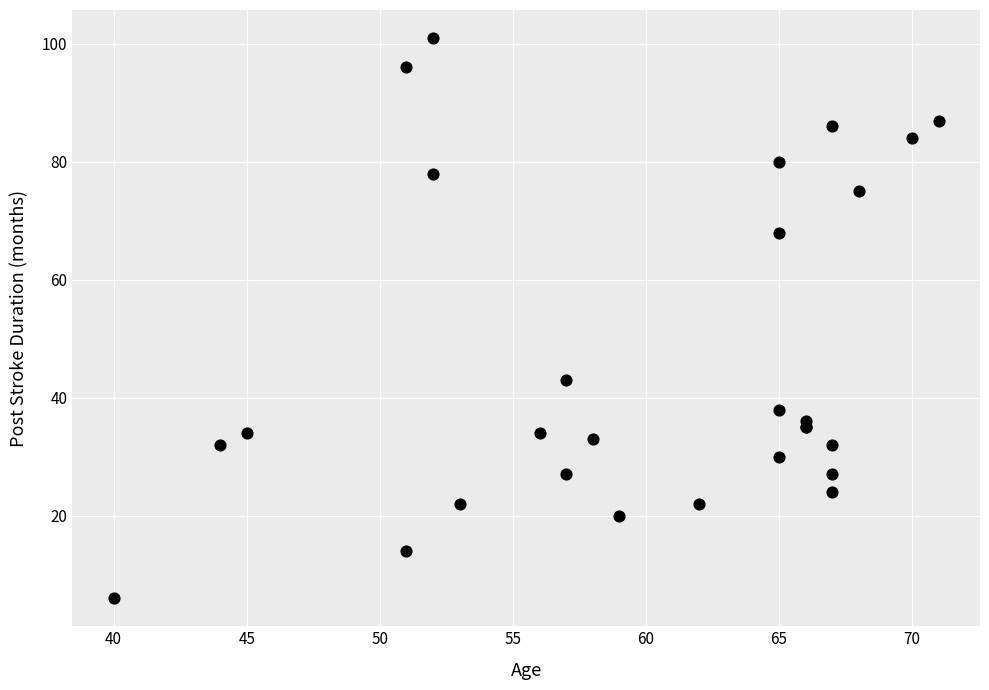

What Y value in the scatter plot is closest to 53?

43